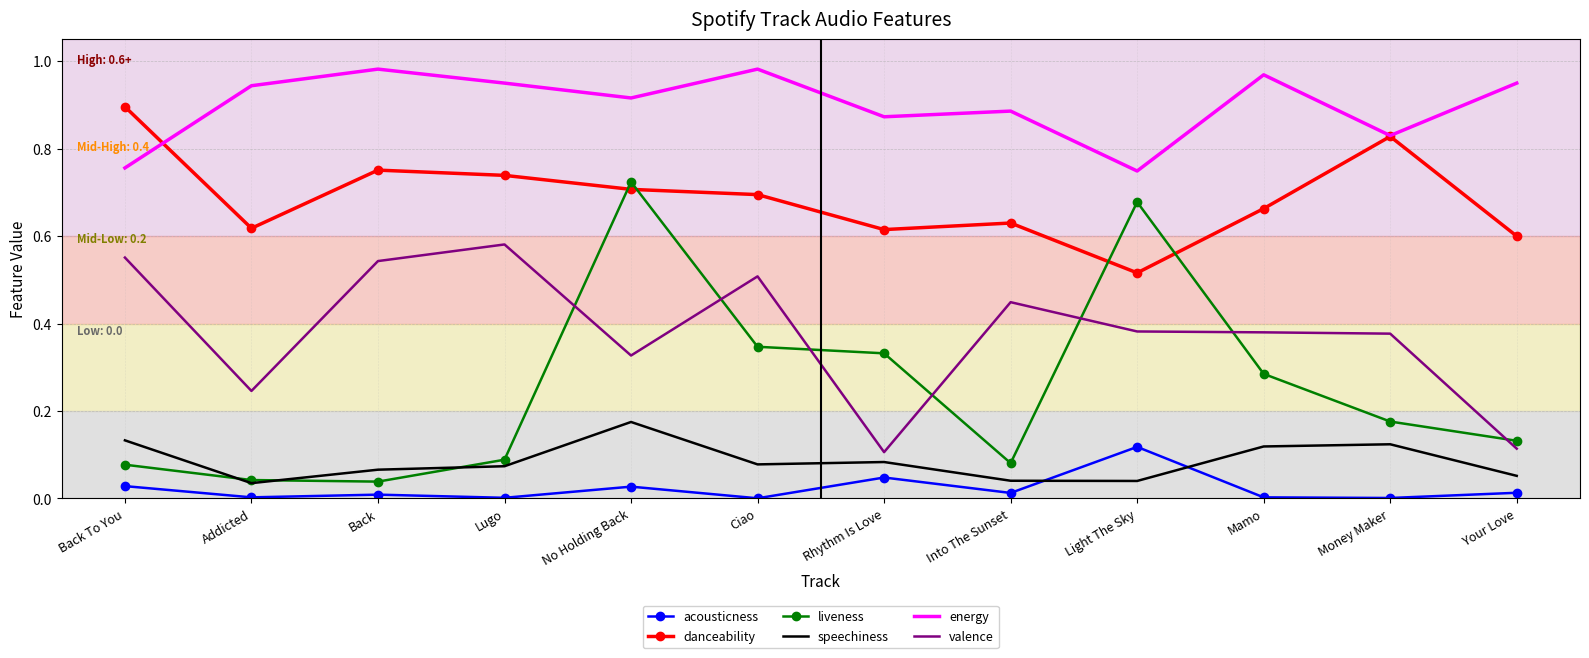

Count the number of categories in the chart.

12